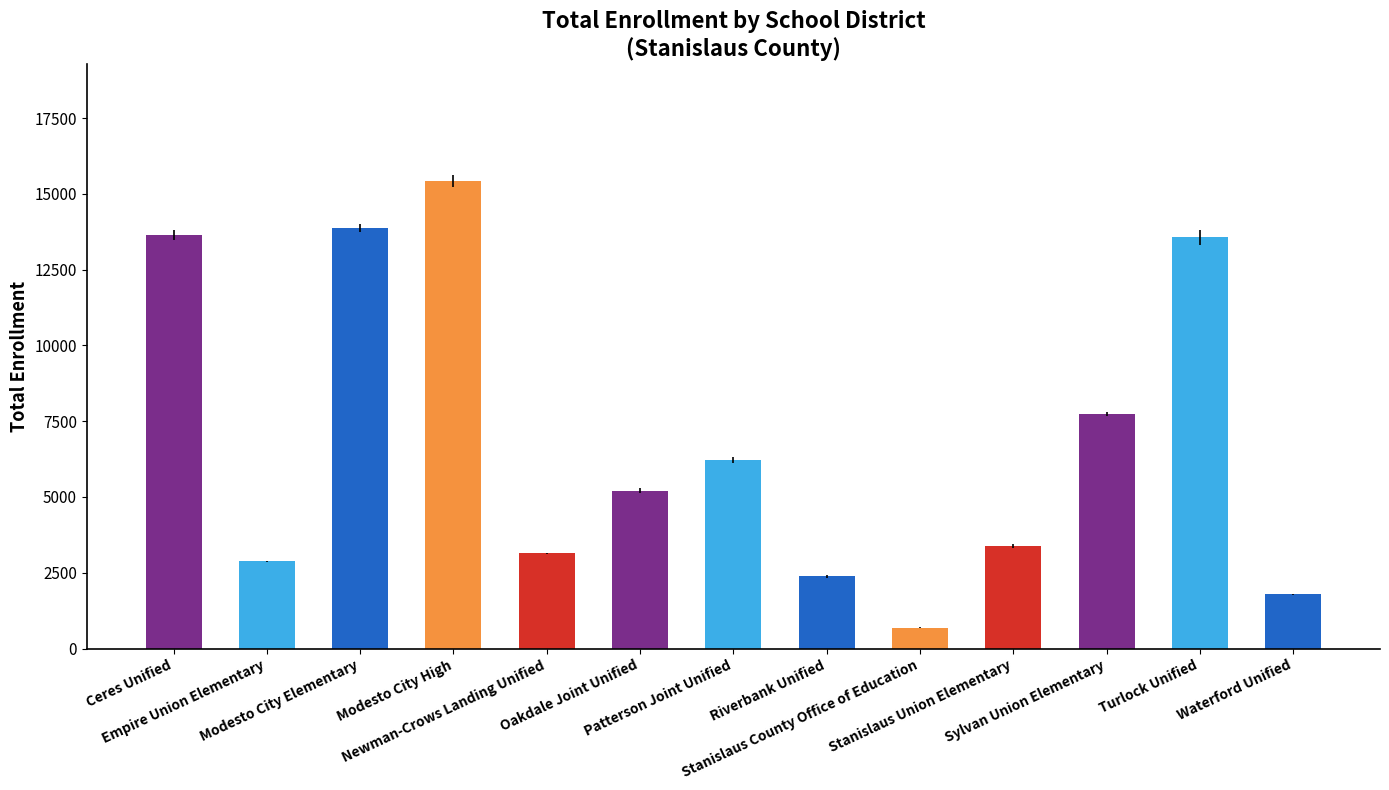

What is the approximate value at Oakdale Joint Unified?

5205